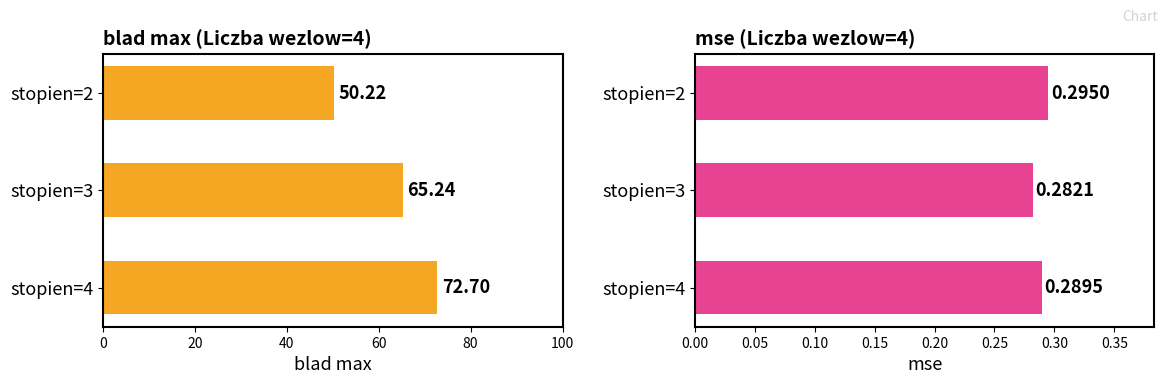

Is it true that blad max equals 121.9 at stopien=4?

False